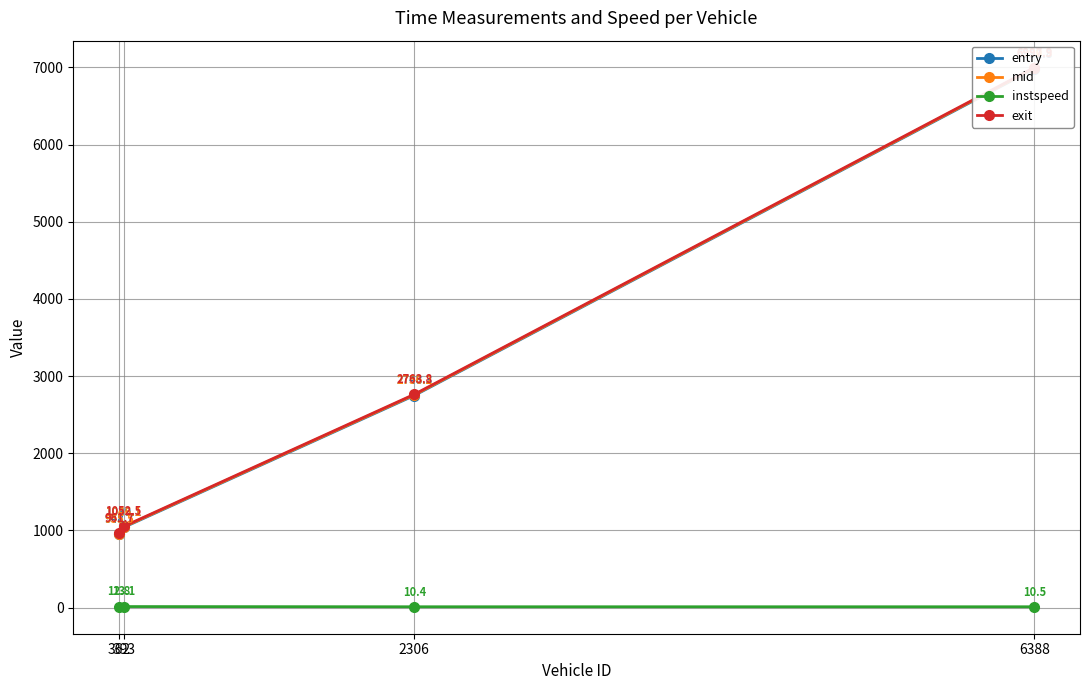

Is it true that exit equals 961.7 at 362?

True